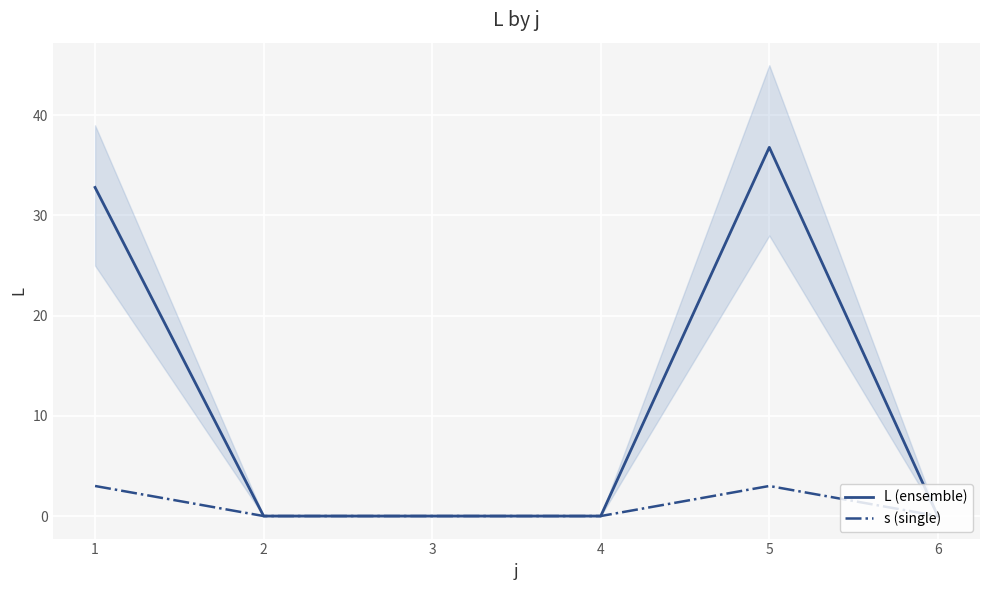

What is the difference between the maximum and second lowest values in the L (ensemble) series?

36.8